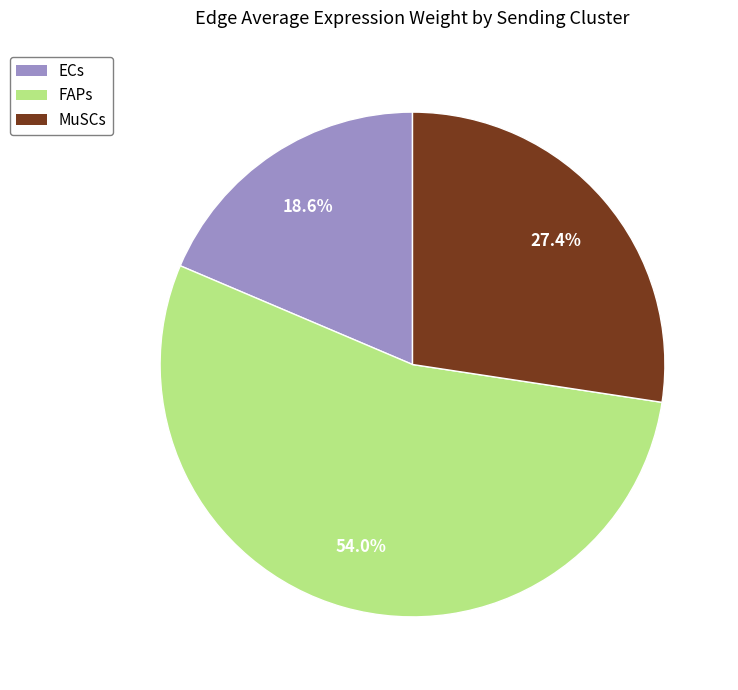

Is it true that FAPs is 4% of the pie?

False